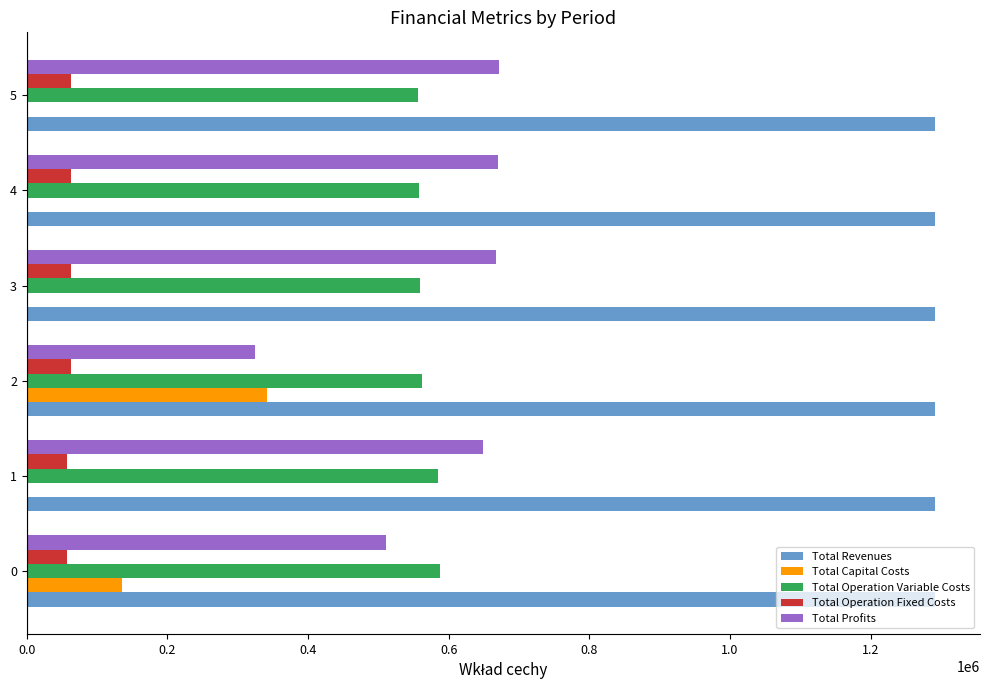

What is the total value across all series at 4?

2581722.9